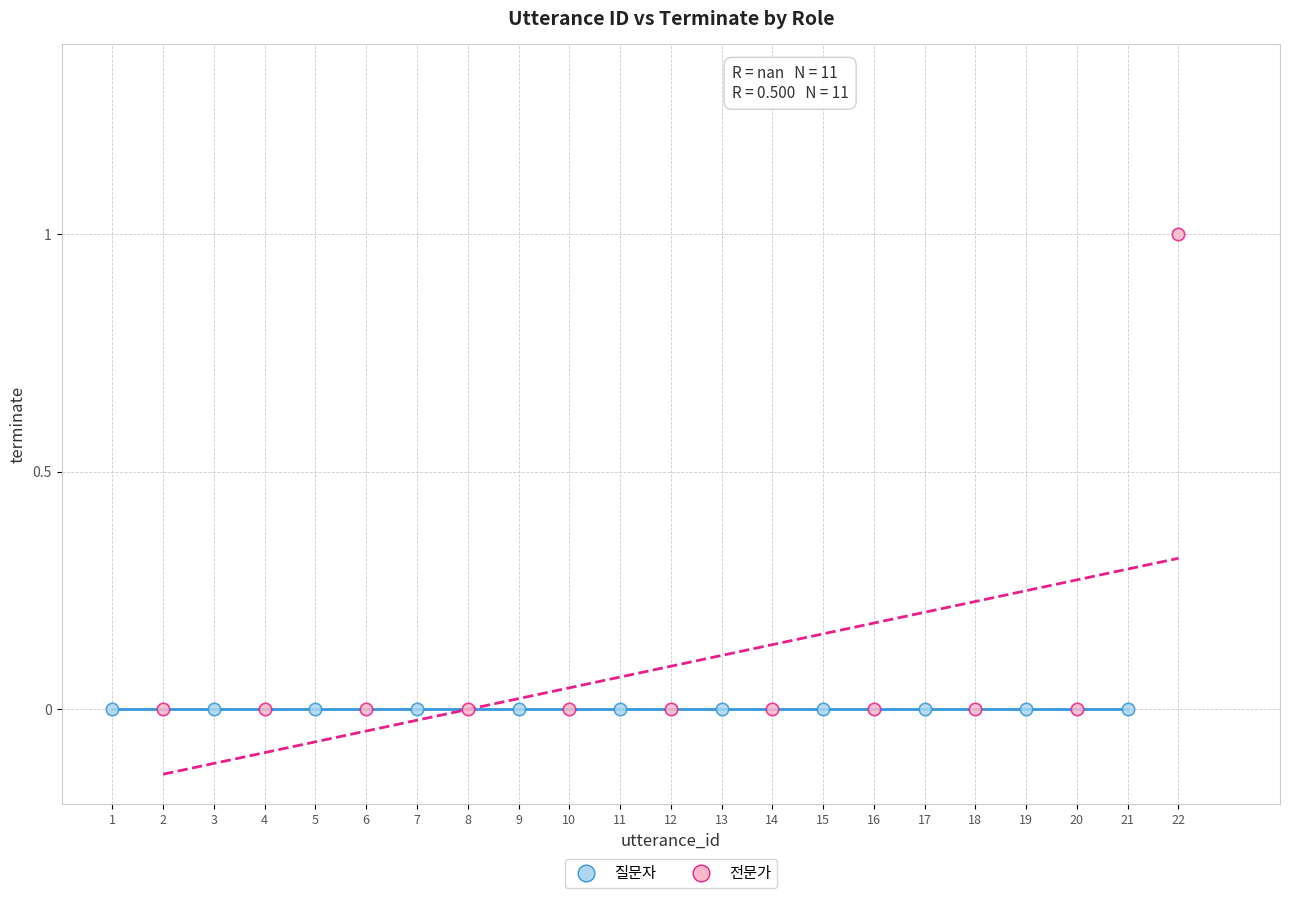

Which series contains the highest Y value?

전문가